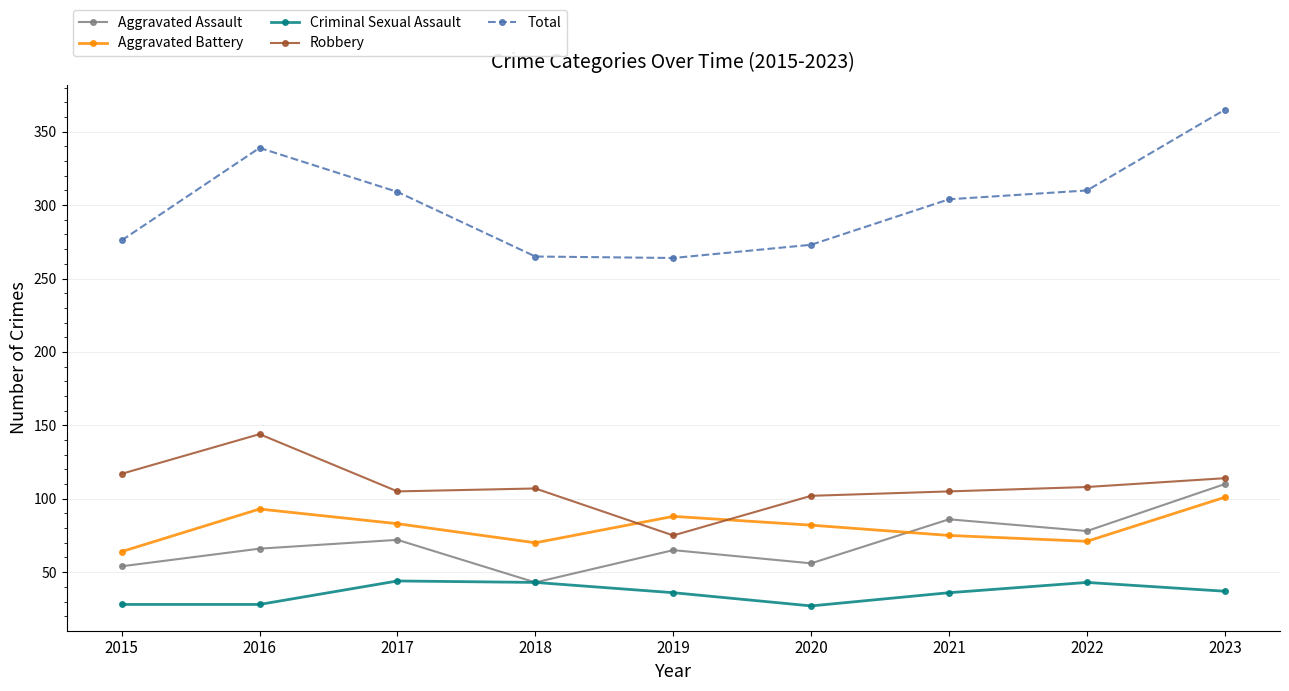

Where do Aggravated Assault and Aggravated Battery first cross each other?

2020 and 2021